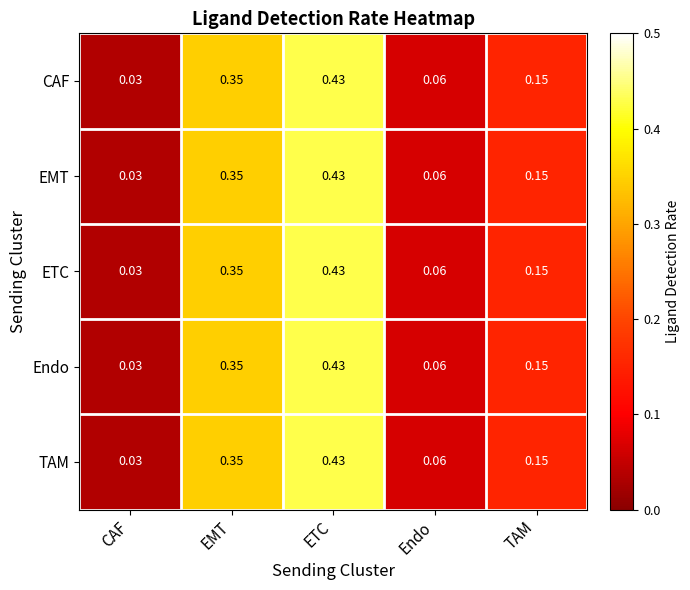

Which label corresponds to the smallest value in the chart?

CAF